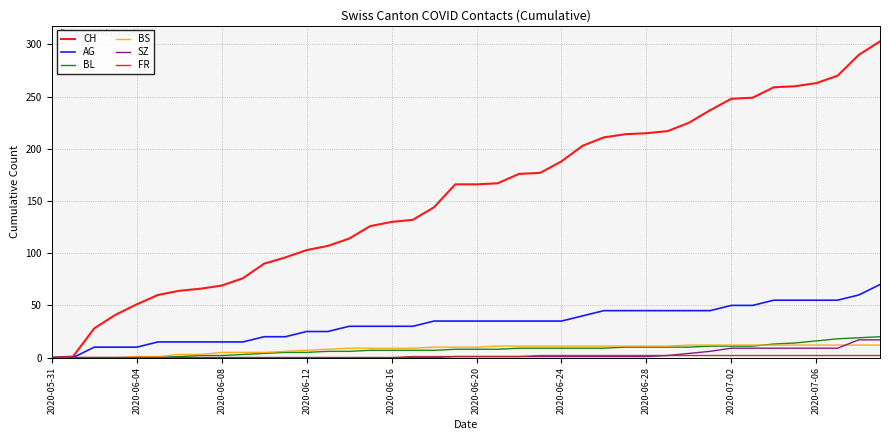

What is the maximum value shown in the chart?

303